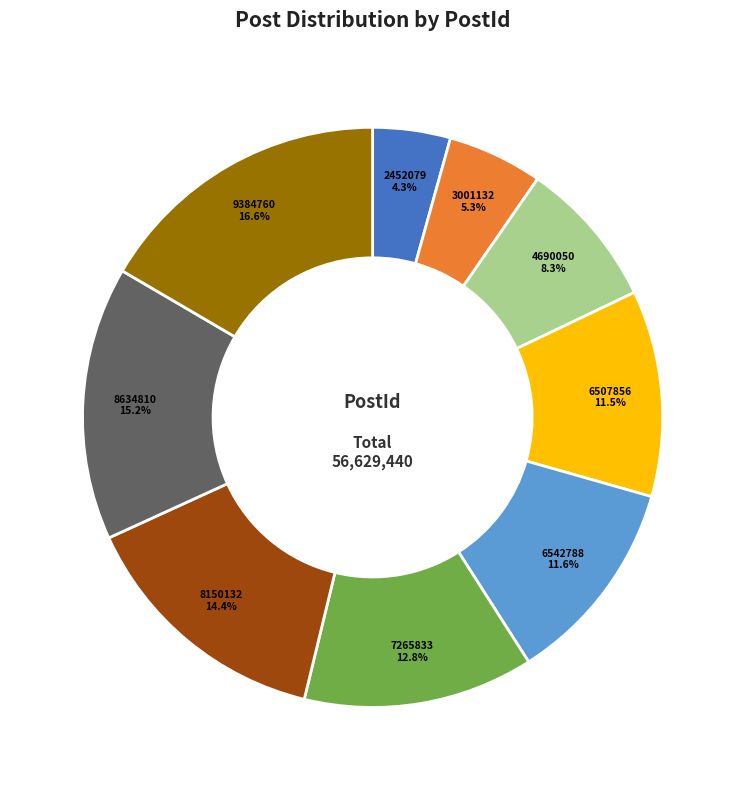

What percentage is the 6542788 slice, to the nearest percent?

12%